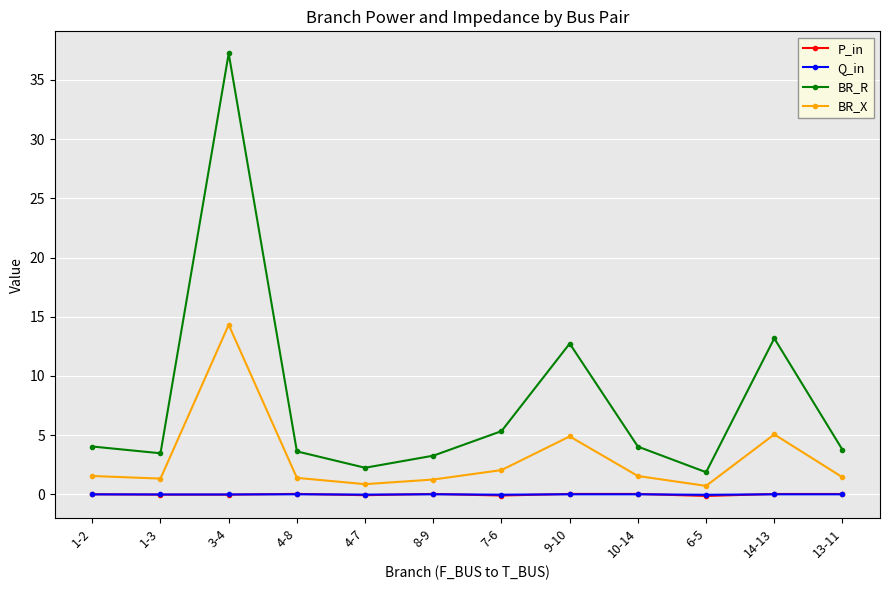

Between 3-4 and 7-6, which series saw the biggest shift?

BR_R